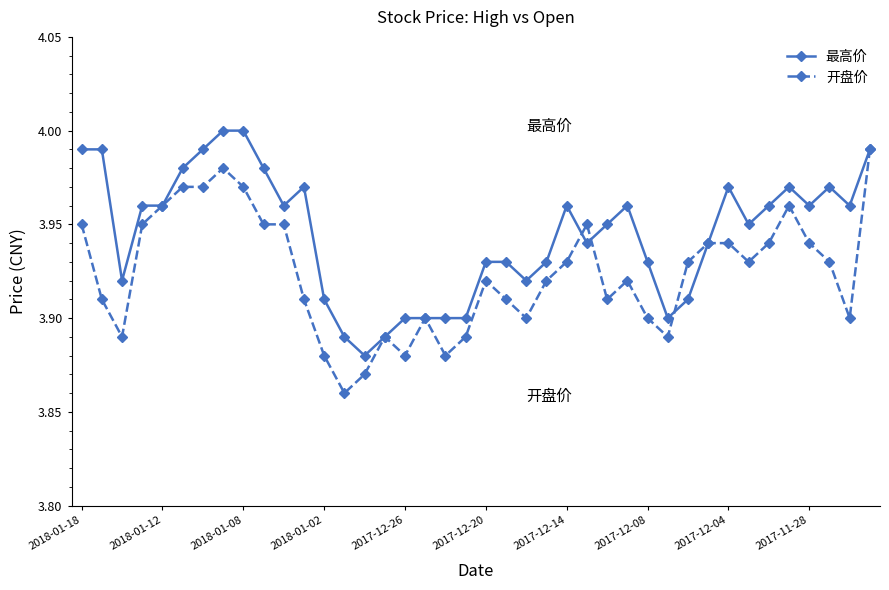

Which series has the largest total across all categories?

最高价